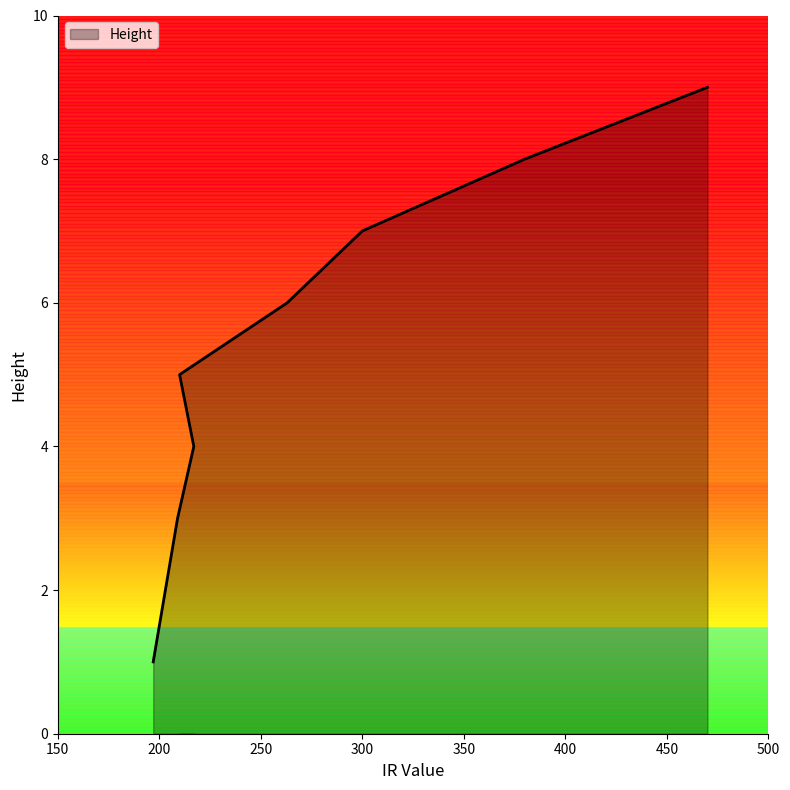

What position from the left is 203?

2